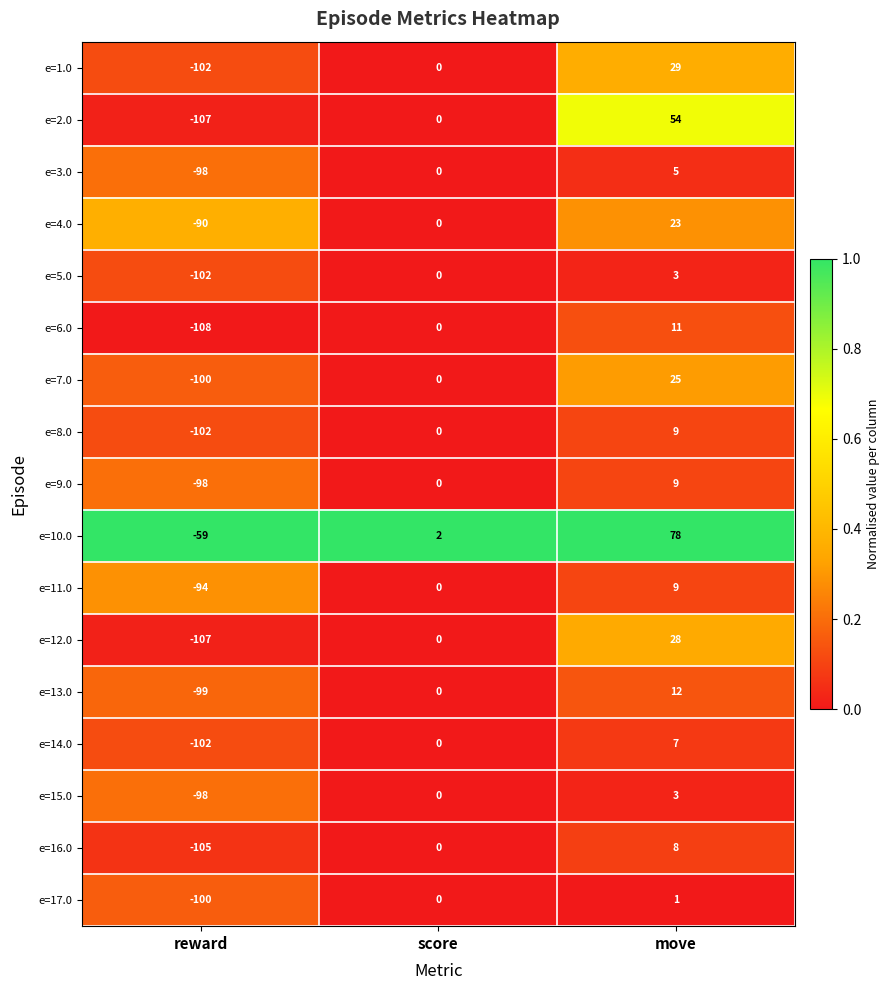

Rank the categories by e=9.0 value from highest to lowest.

move, score, reward